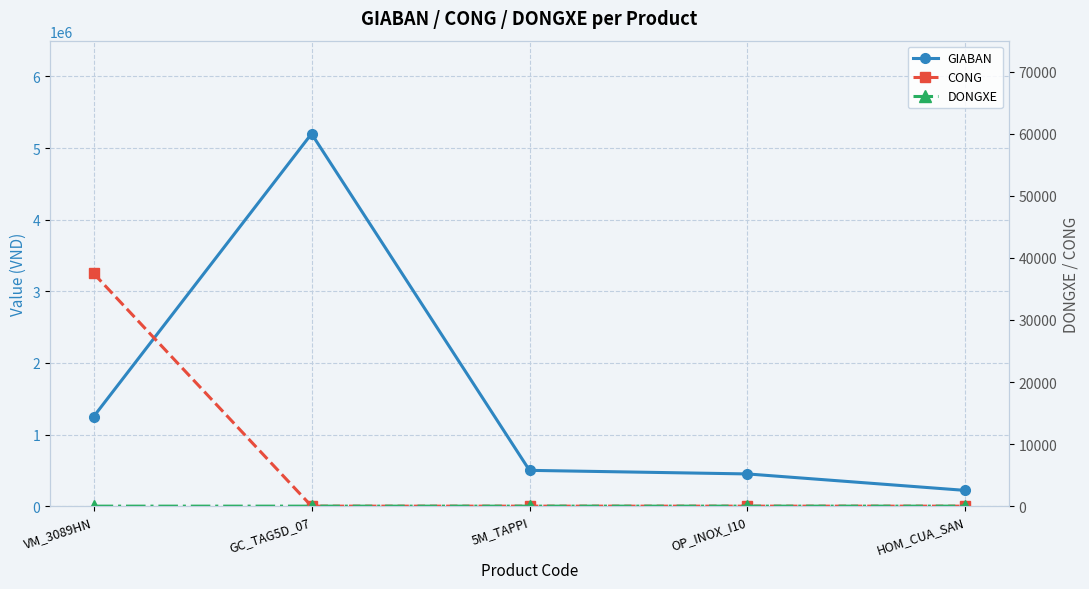

What is the difference between the maximum and minimum values in the CONG series?

37500